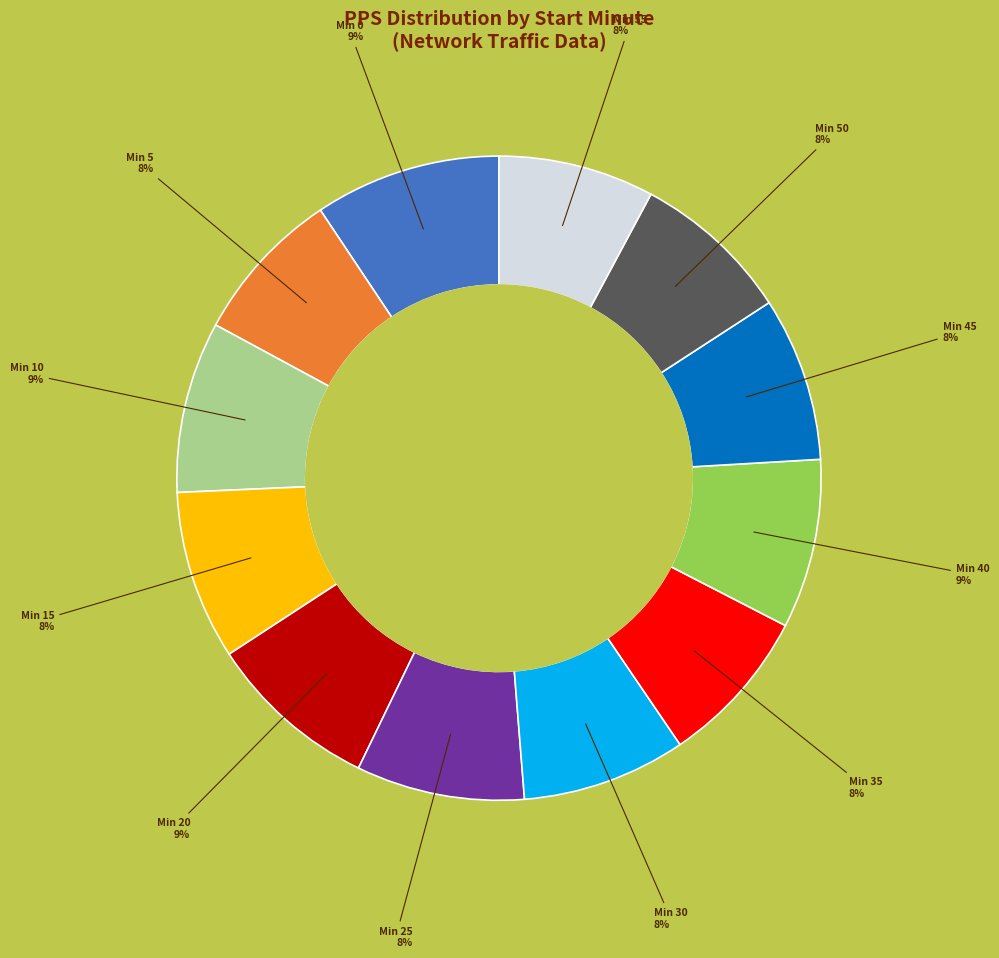

To the nearest percent, what is the average slice percentage?

8%